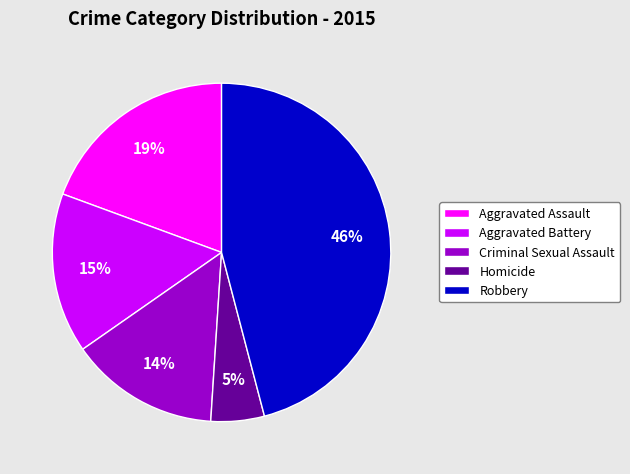

Is it true that Homicide is 1% of the pie?

False